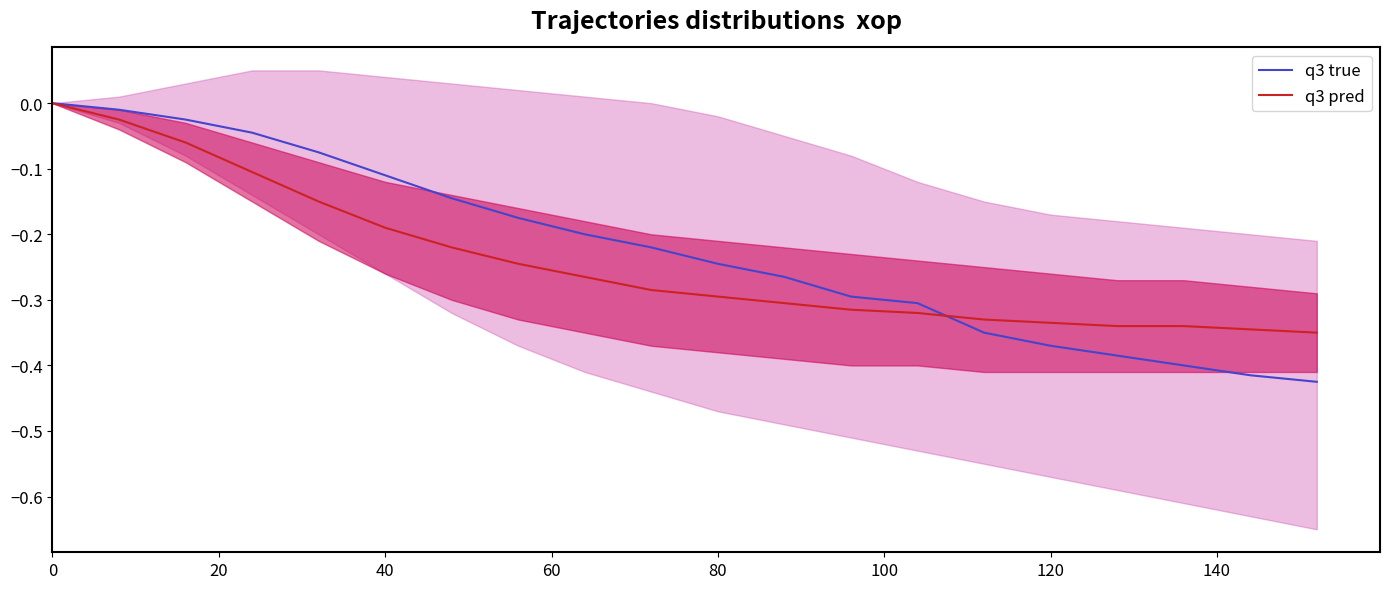

How many negative values does the q3 pred series have?

19